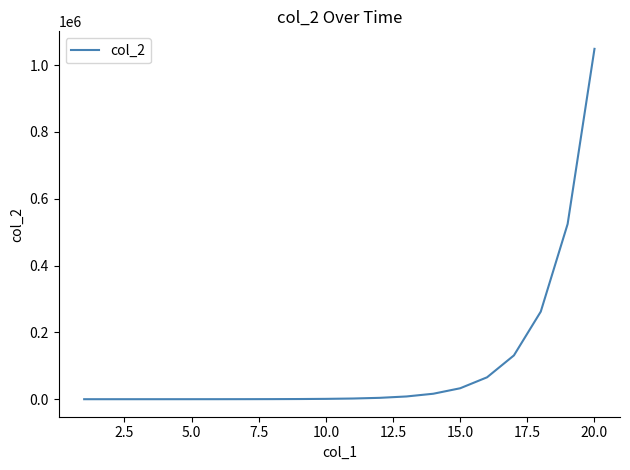

Does the chart have visible grid lines?

No